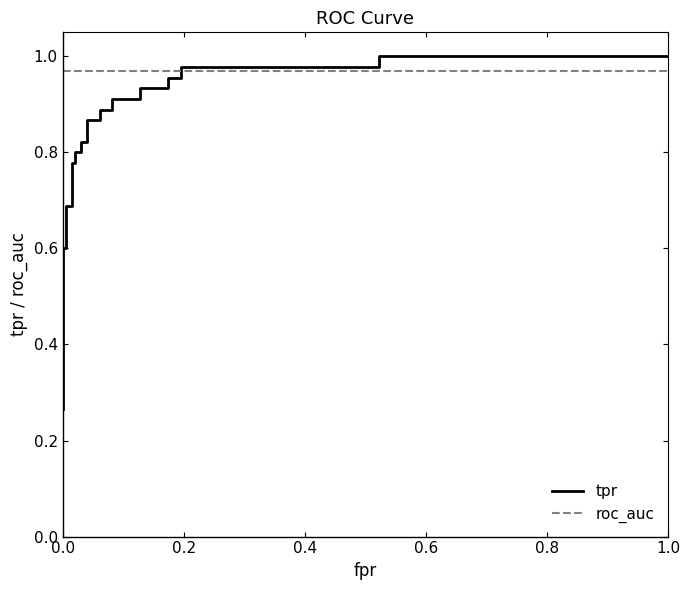

Reading right to left, transcribe all the data shown in this chart.

tpr: 1.0	1.0	1.0	1.0	1.0	1.0	0.9	0.9	0.9	0.9	0.9	0.9	0.9	0.9	0.8	0.8	0.8	0.8	0.8	0.8	0.7	0.7	0.6	0.6	0.3	0.3
roc_auc: 1.0	1.0	1.0	1.0	1.0	1.0	1.0	1.0	1.0	1.0	1.0	1.0	1.0	1.0	1.0	1.0	1.0	1.0	1.0	1.0	1.0	1.0	1.0	1.0	1.0	1.0